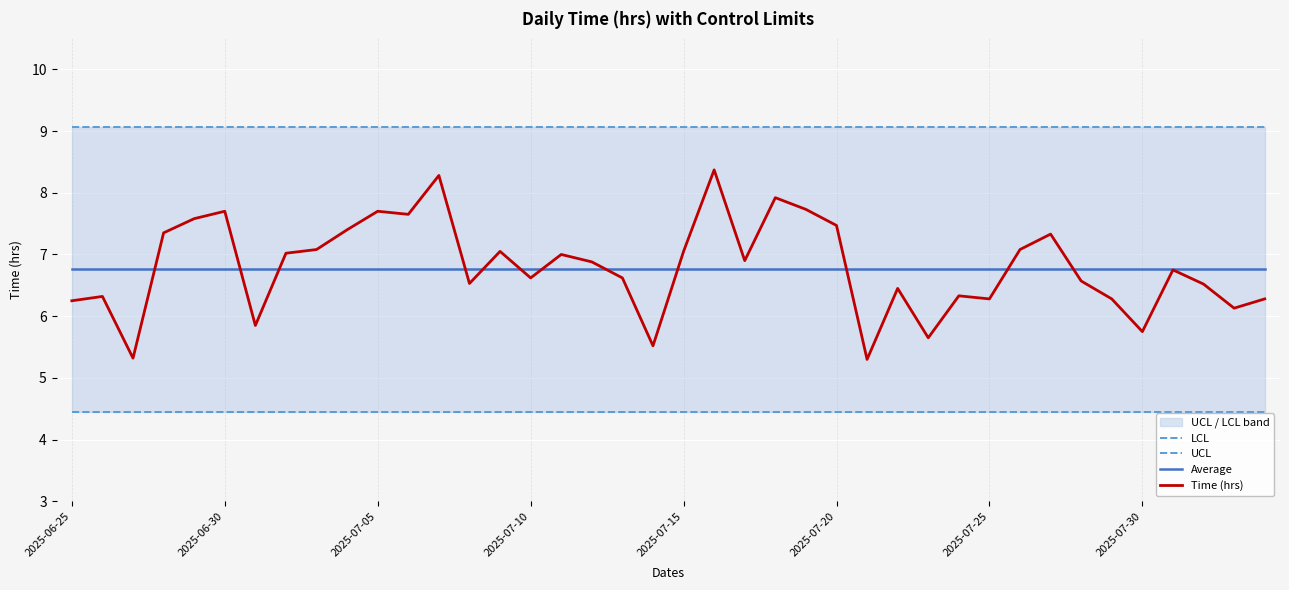

Where is Average nearest to the value 6?

2025-06-25